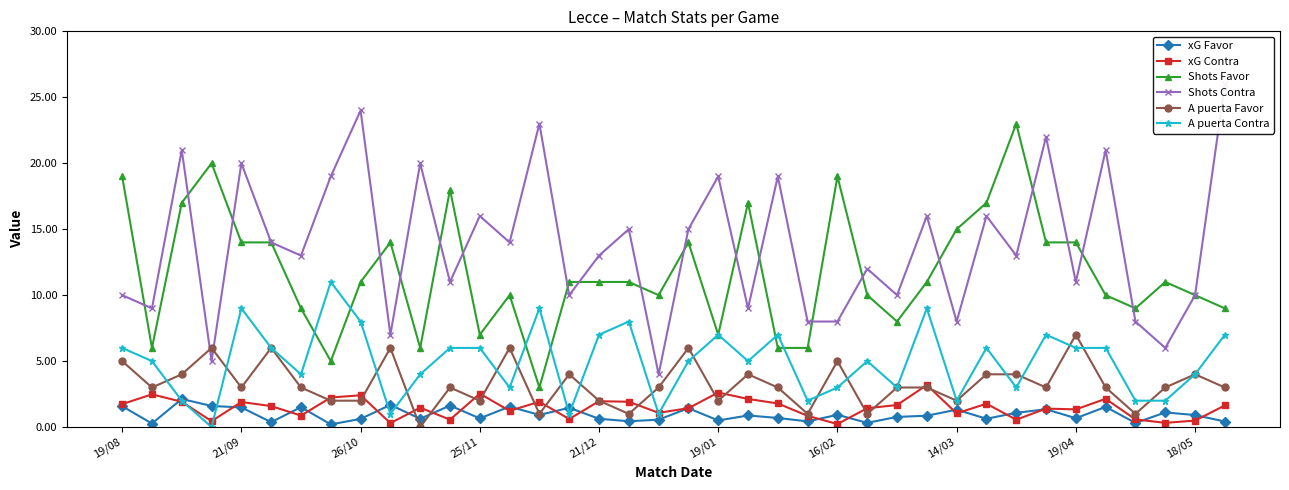

True or false: xG Favor and Shots Favor intersect in this chart.

False